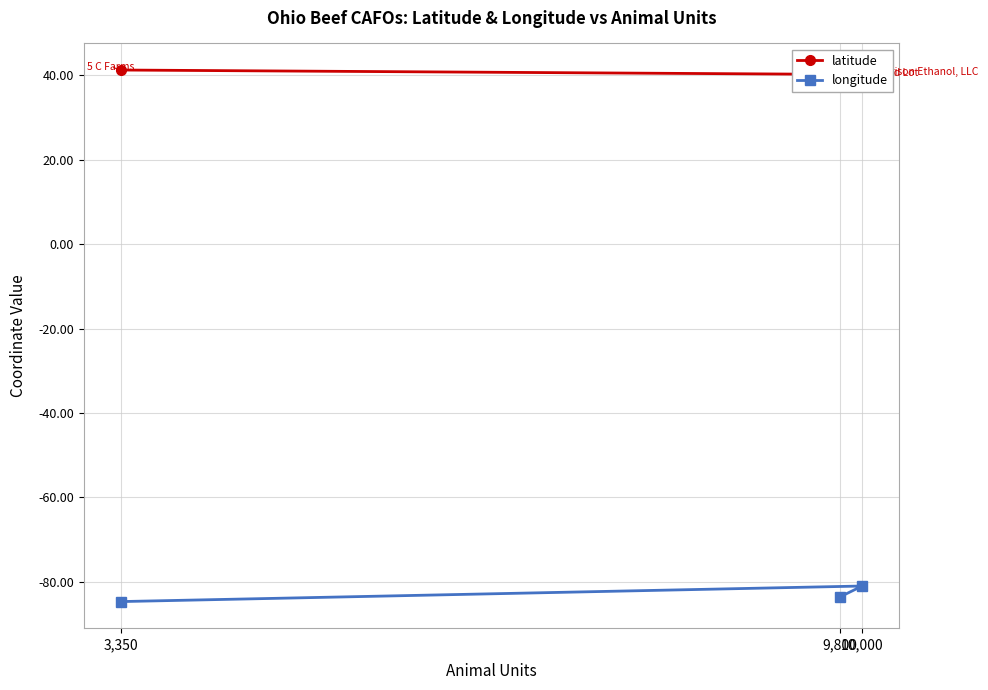

Is the value of longitude at 9,800 greater than the value of latitude at 9,800?

No